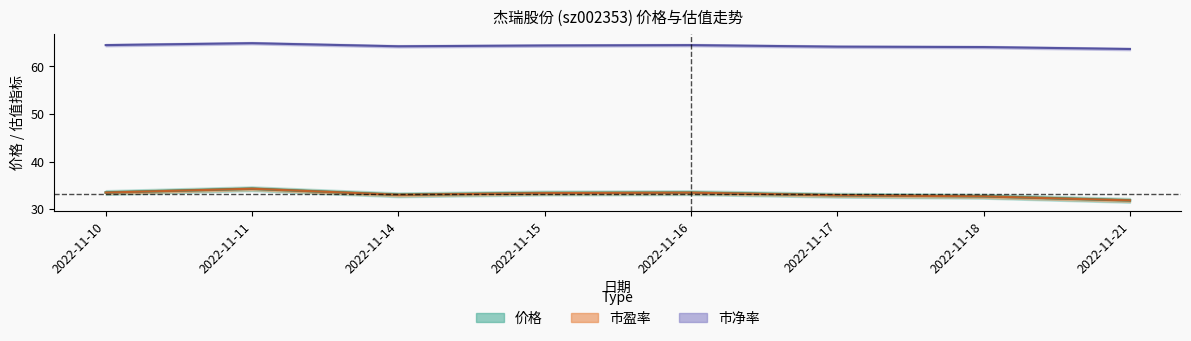

Where is the first local minimum for 价格?

2022-11-14